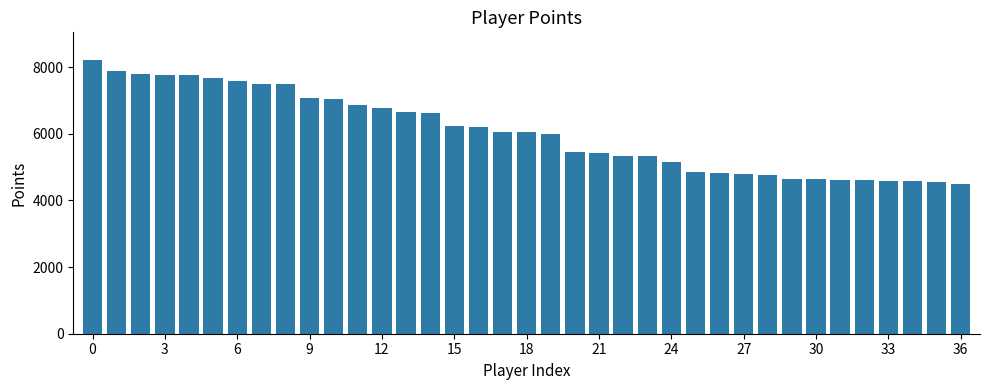

Does the chart contain stacked bars?

No